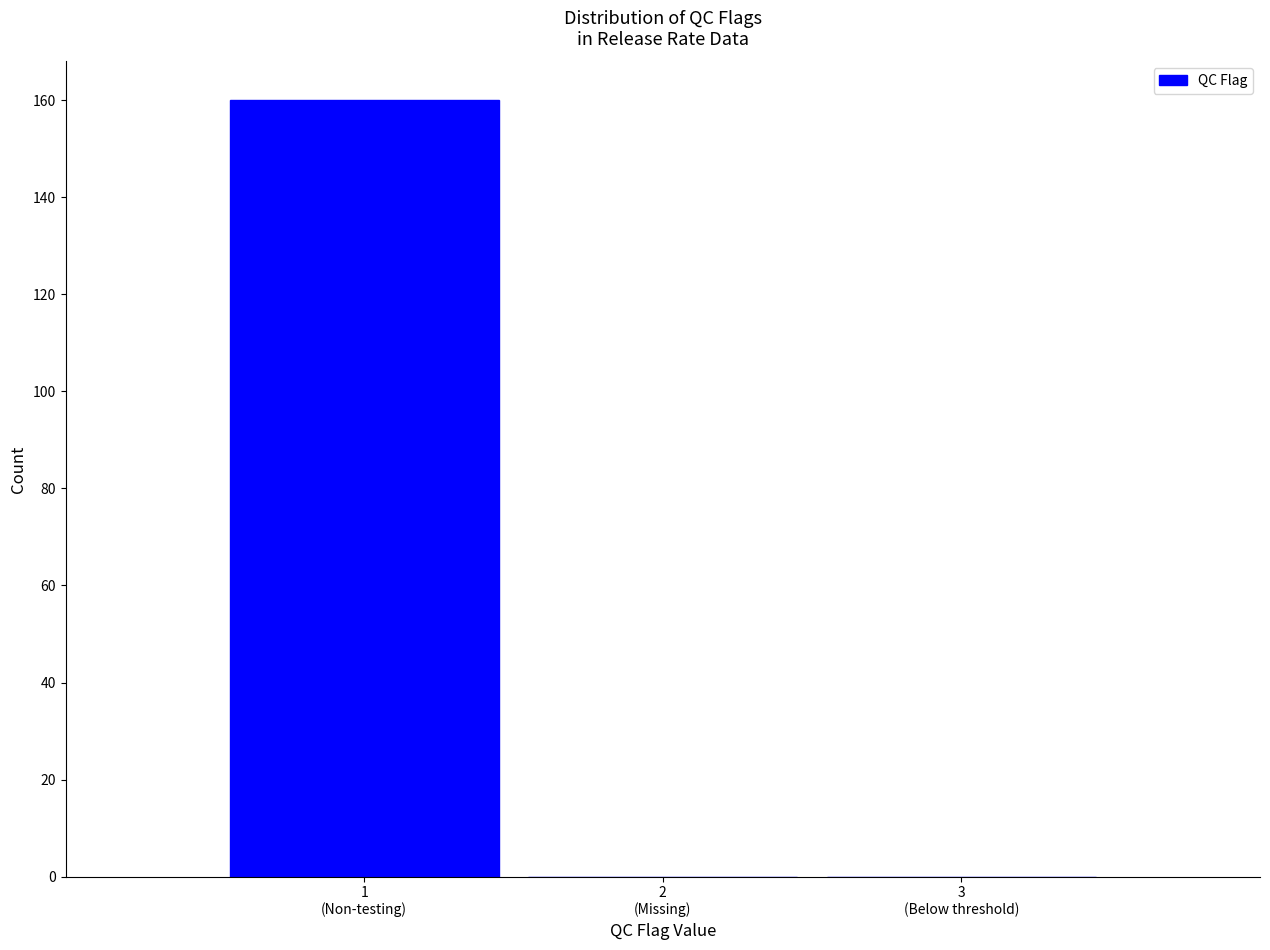

What is the maximum value shown in the chart?

160